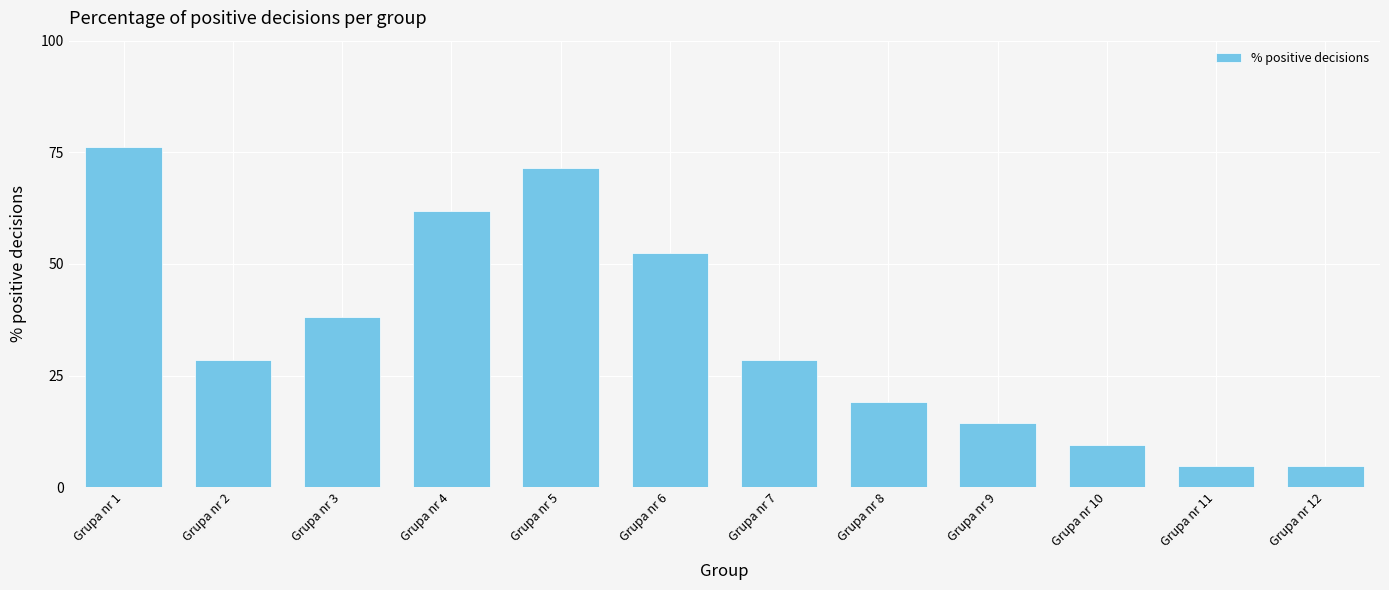

How many bars are there in total?

12